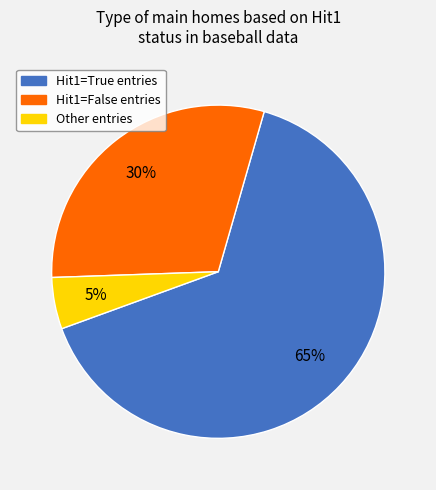

To the nearest percent, what is the difference between the largest and smallest slice percentages?

60%